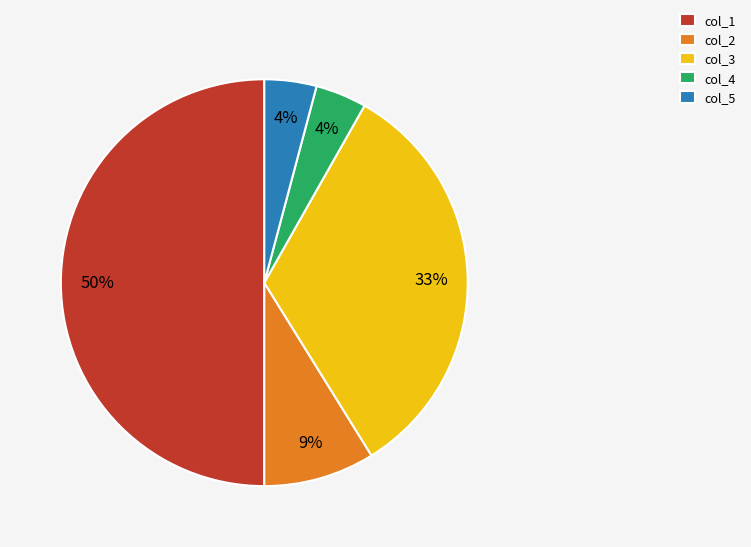

Is the sum of col_2 and col_5 greater than half?

No